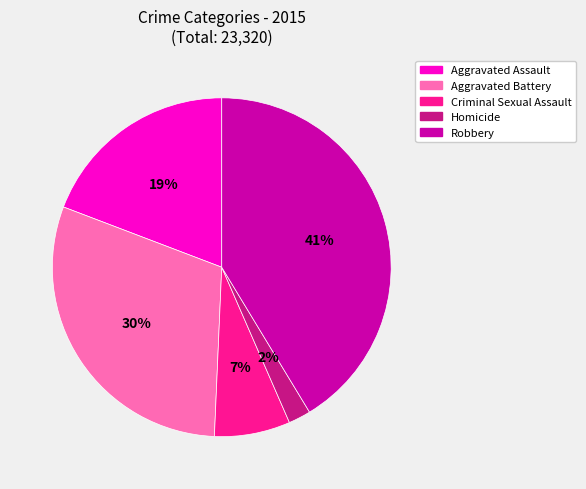

What percentage is the Aggravated Assault slice, to the nearest percent?

19%